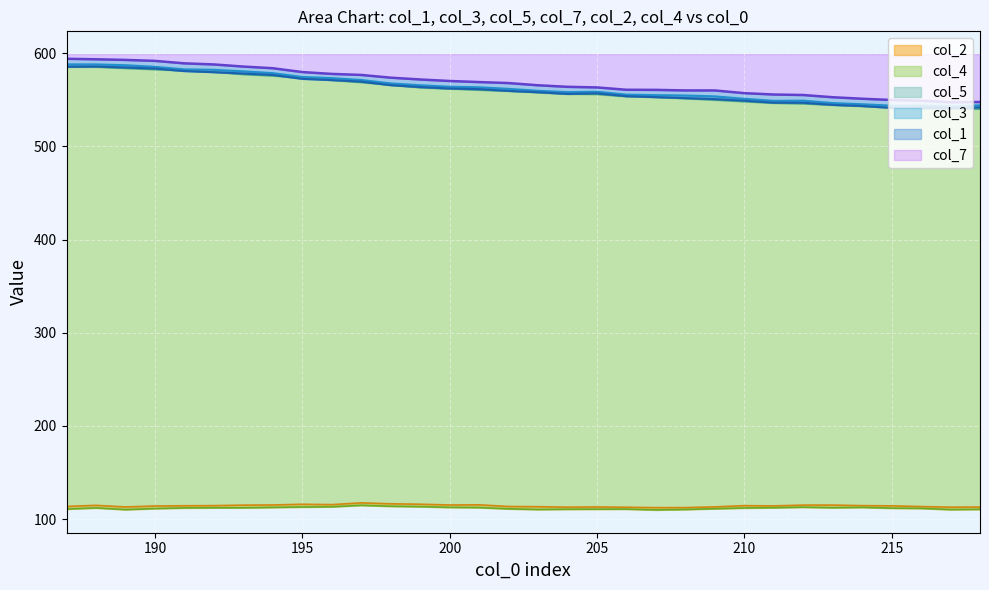

The value of col_2 at 201 is 115.3. True or false?

True